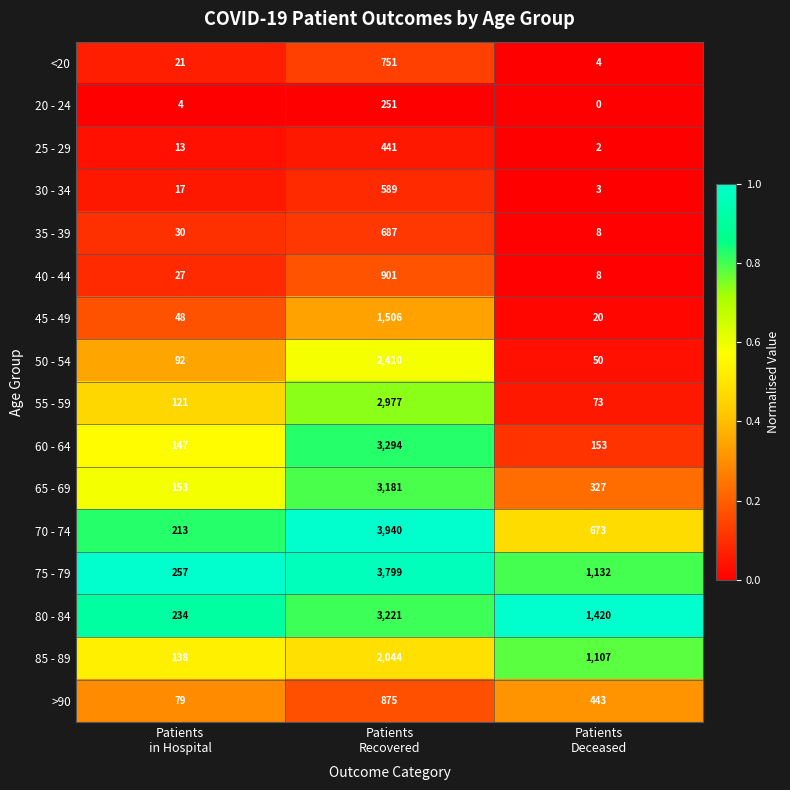

What is the difference between the highest and lowest values at Patients
Deceased?

1420